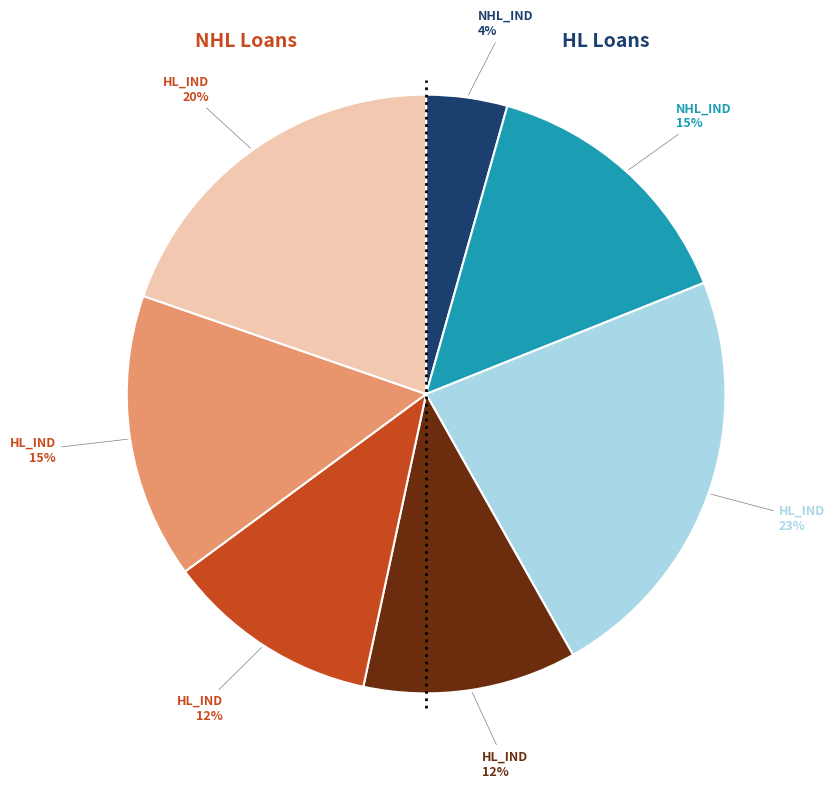

Is there any slice that represents more than half of the pie?

No